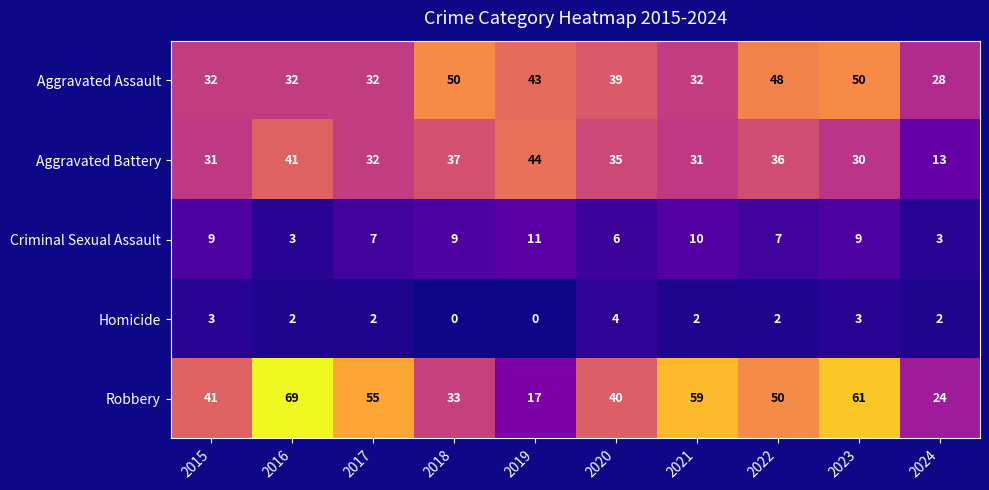

What is the total value across all series at 2024?

70